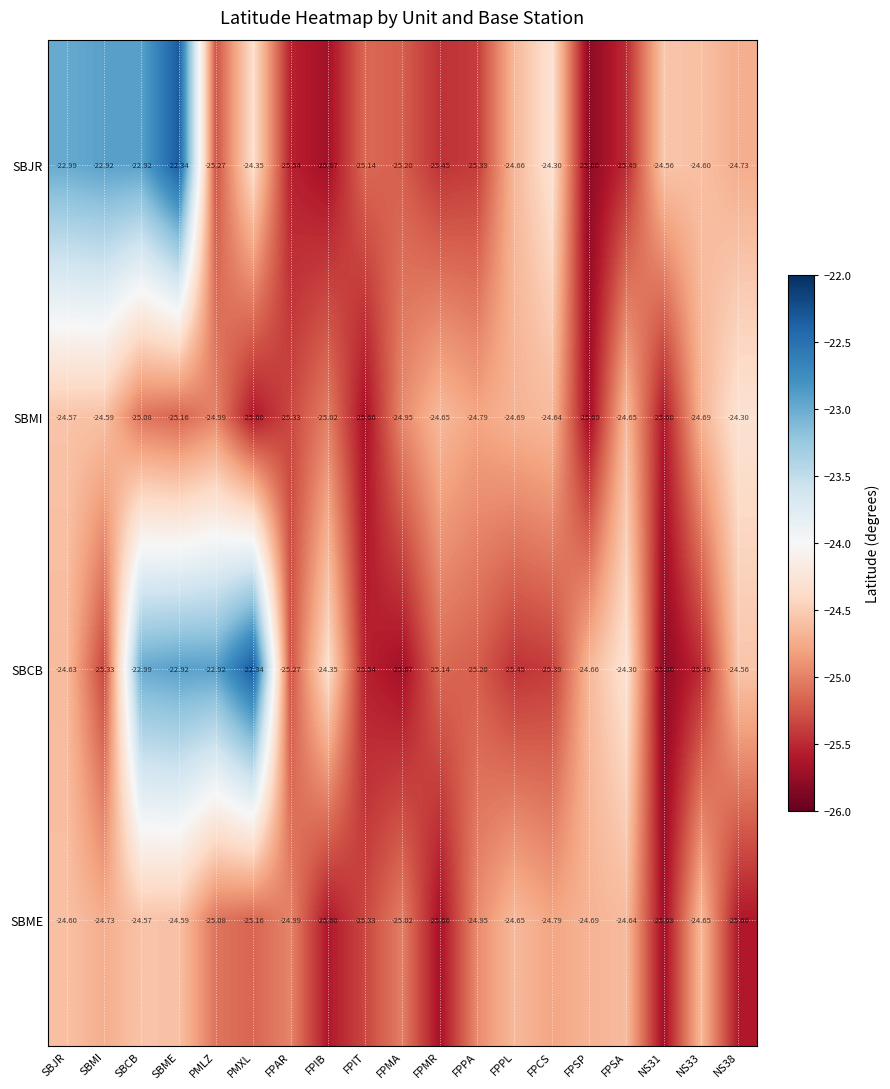

What is the total value across all series at FPAR?

-101.1